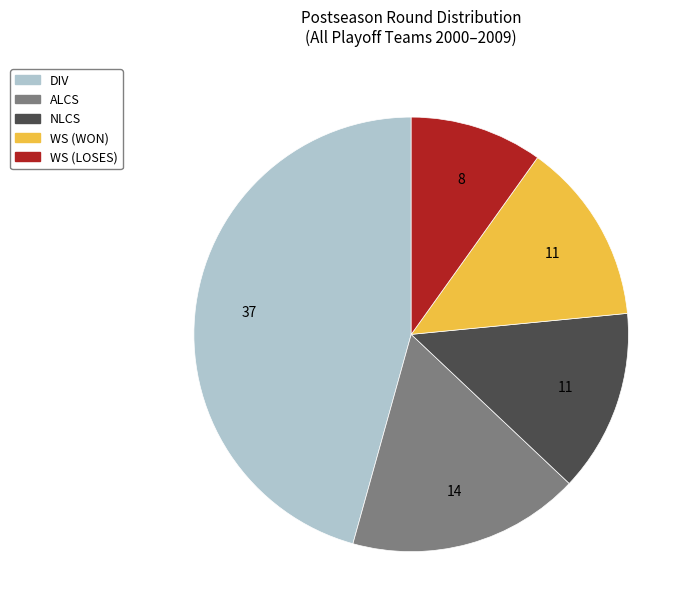

Is the sum of WS (WON) and DIV greater than half?

Yes